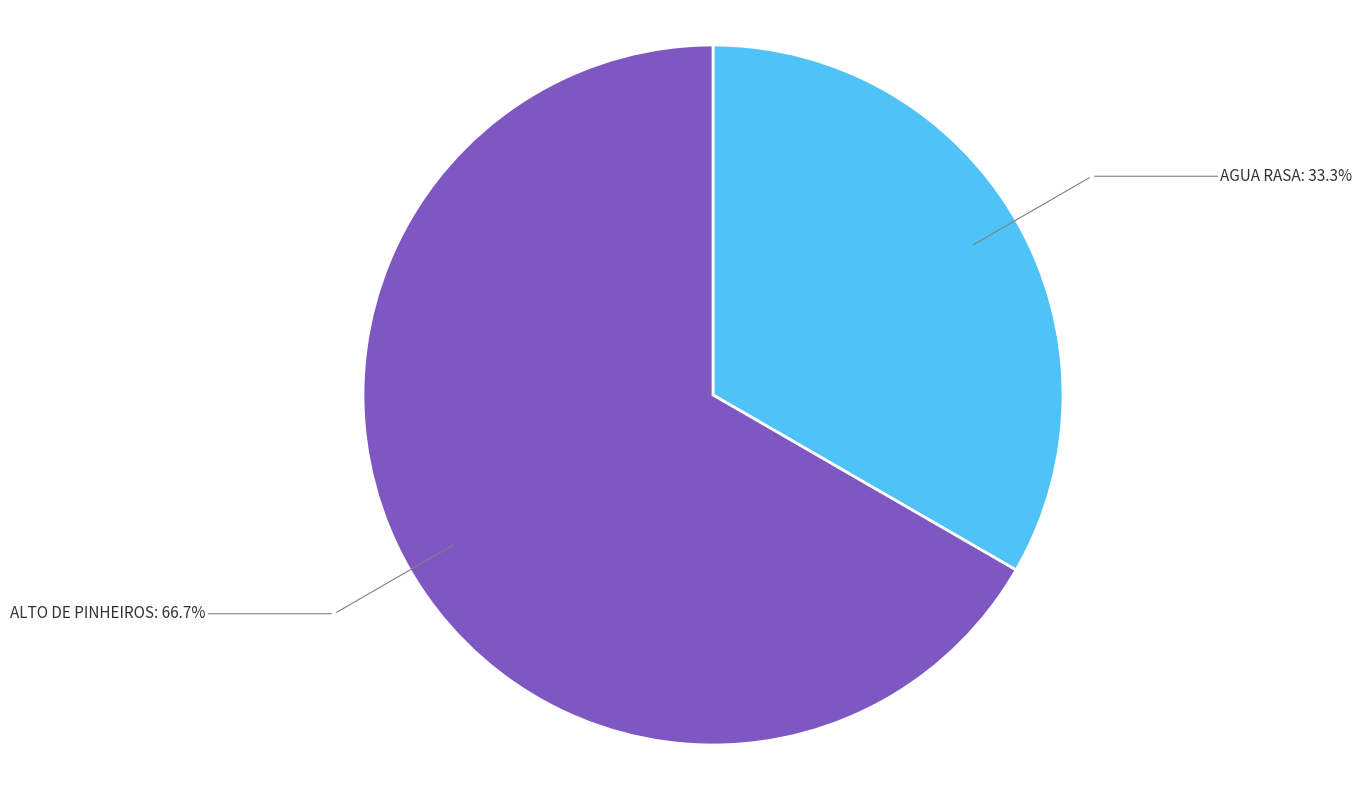

Do ALTO DE PINHEIROS and AGUA RASA together represent more than half of the pie?

Yes